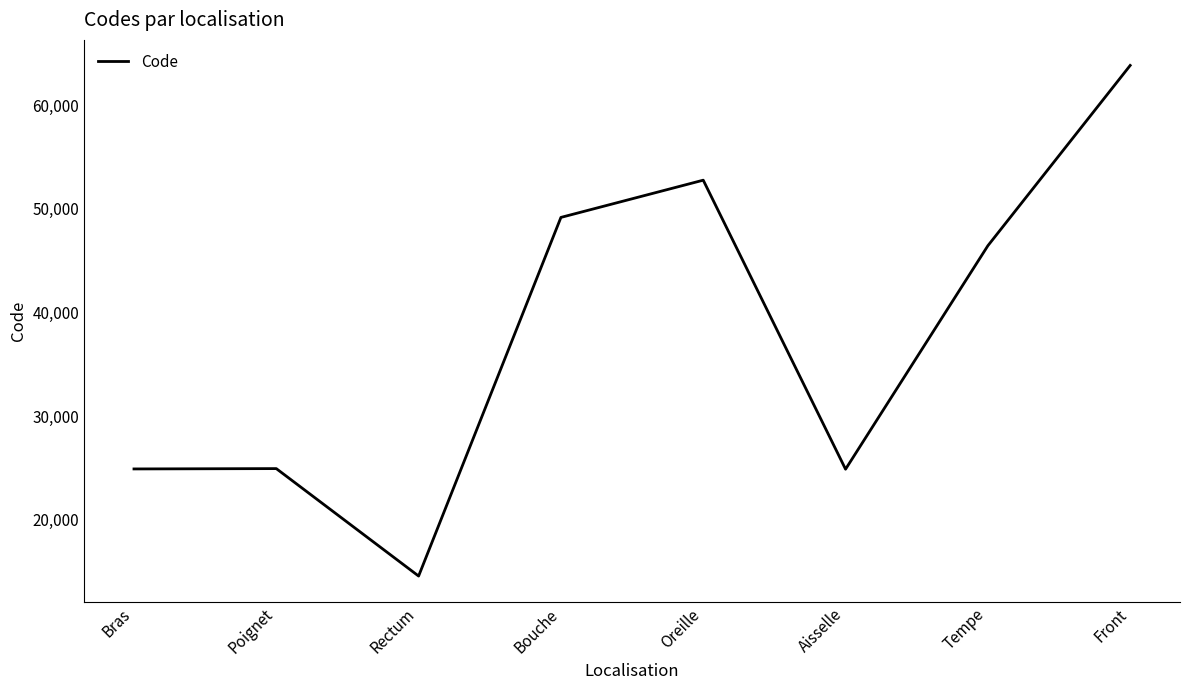

What is the change in value from Oreille to Aisselle?

-27916